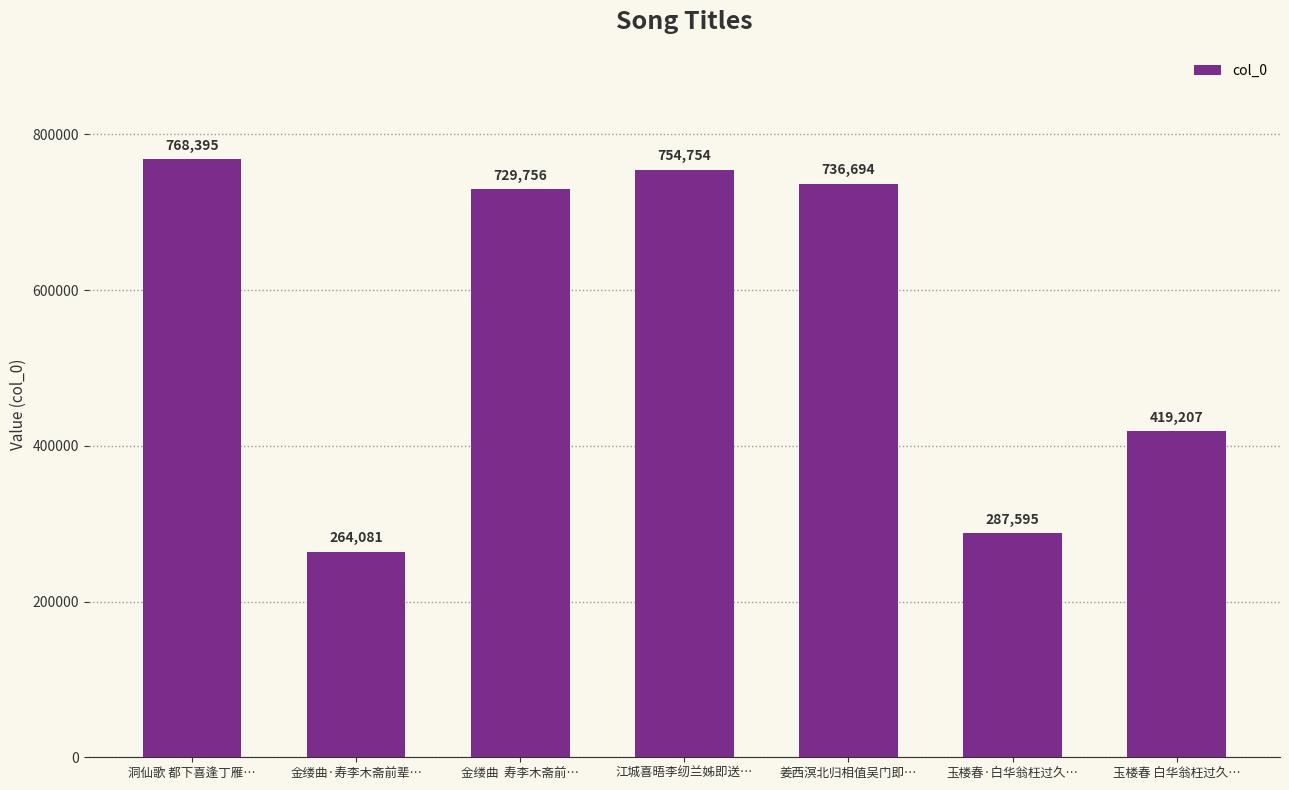

Reading left to right, transcribe all the data shown in this chart.

768395	264081	729756	754754	736694	287595	419207